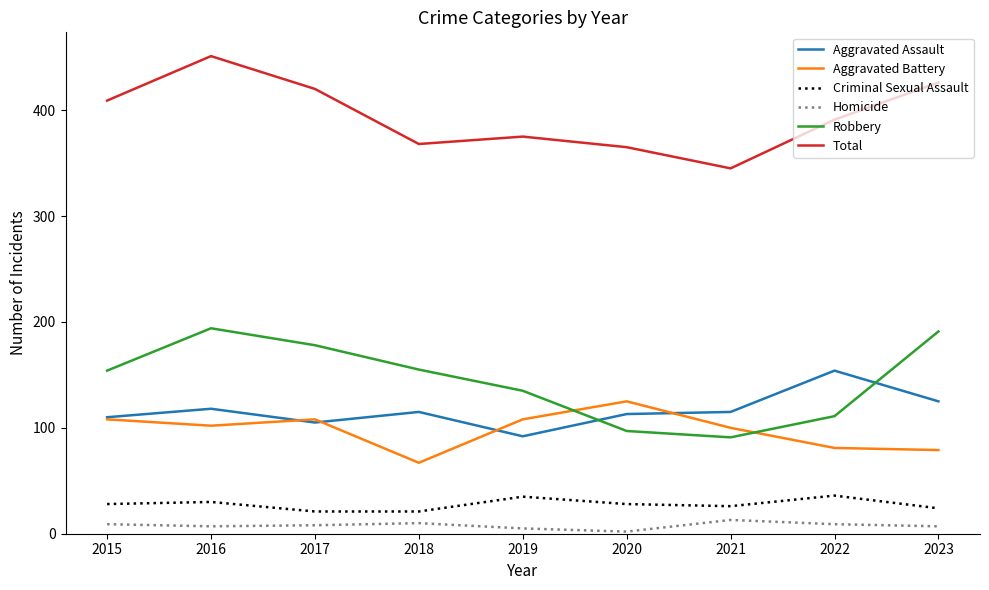

True or false: Aggravated Battery and Homicide intersect in this chart.

False